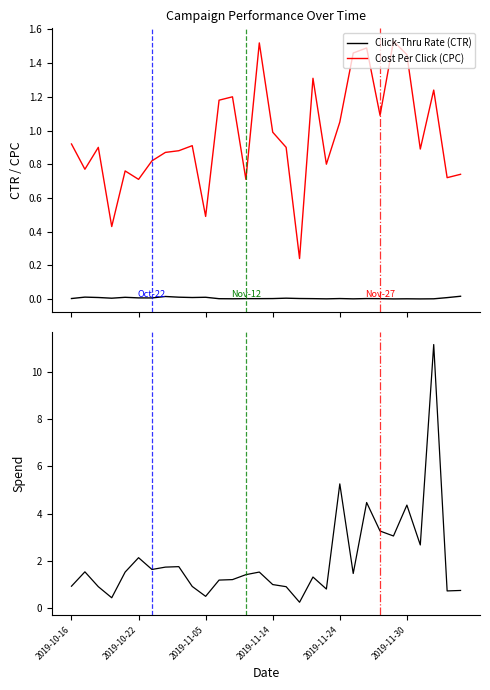

True or false: Spend has more than 2 points higher than both neighbors.

True